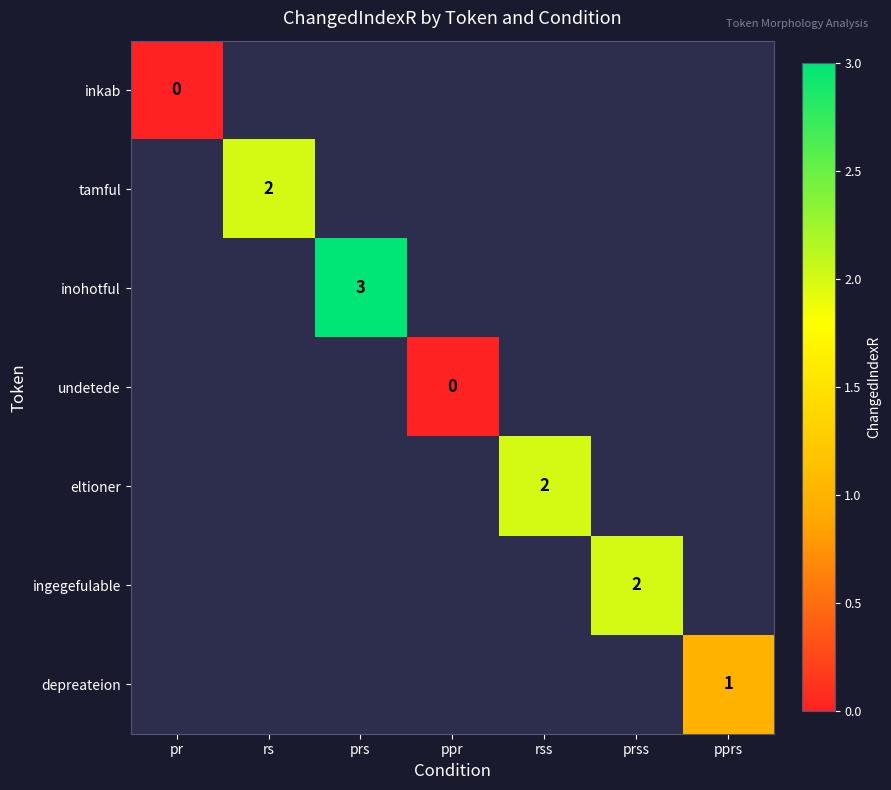

What is the maximum value shown in the chart?

3.0